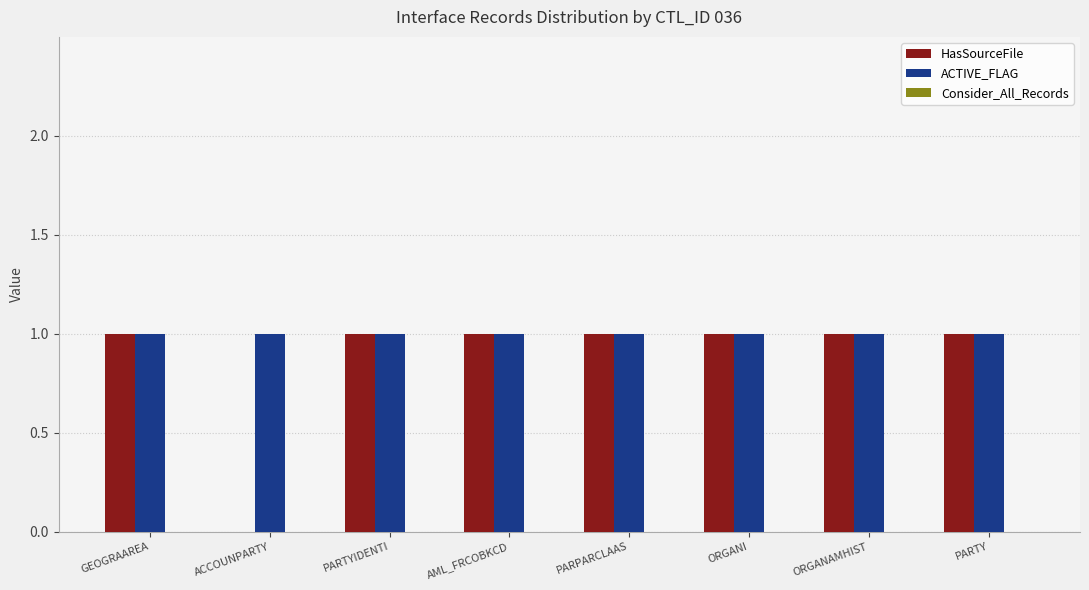

What is the sum of all HasSourceFile values?

7